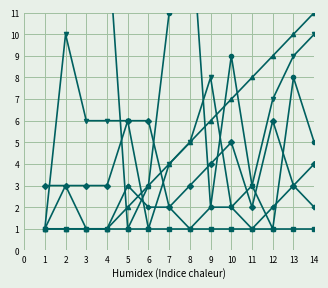

What is the approximate value of strategic_objective_id at 5?

3